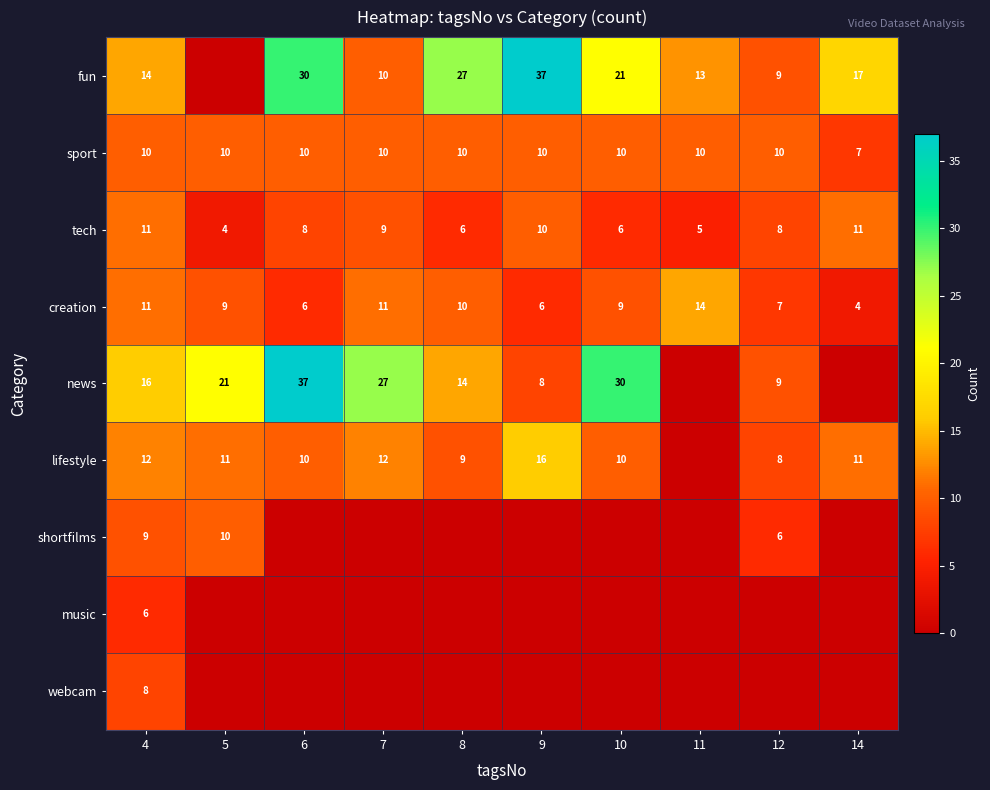

What is the approximate value of creation at 11?

14